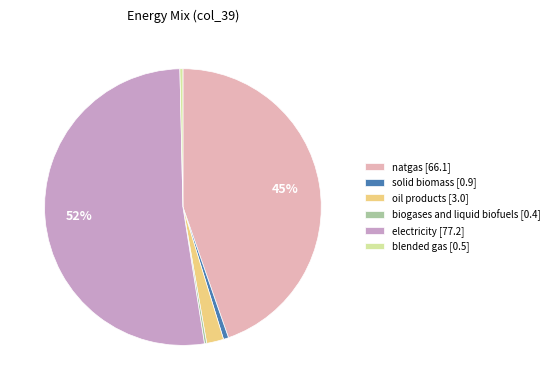

To the nearest percent, what is the combined percentage of oil products [3.0] and solid biomass [0.9]?

3%